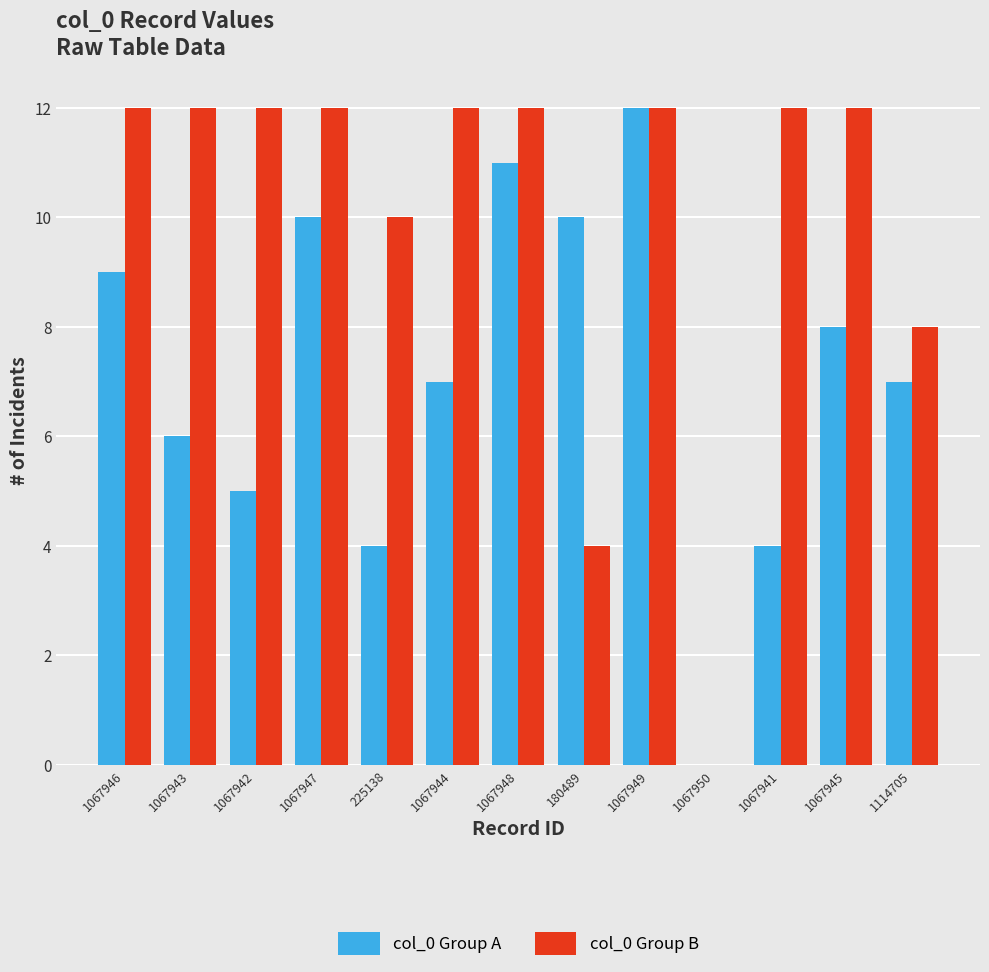

At which category is the sum across all series the highest?

1067949